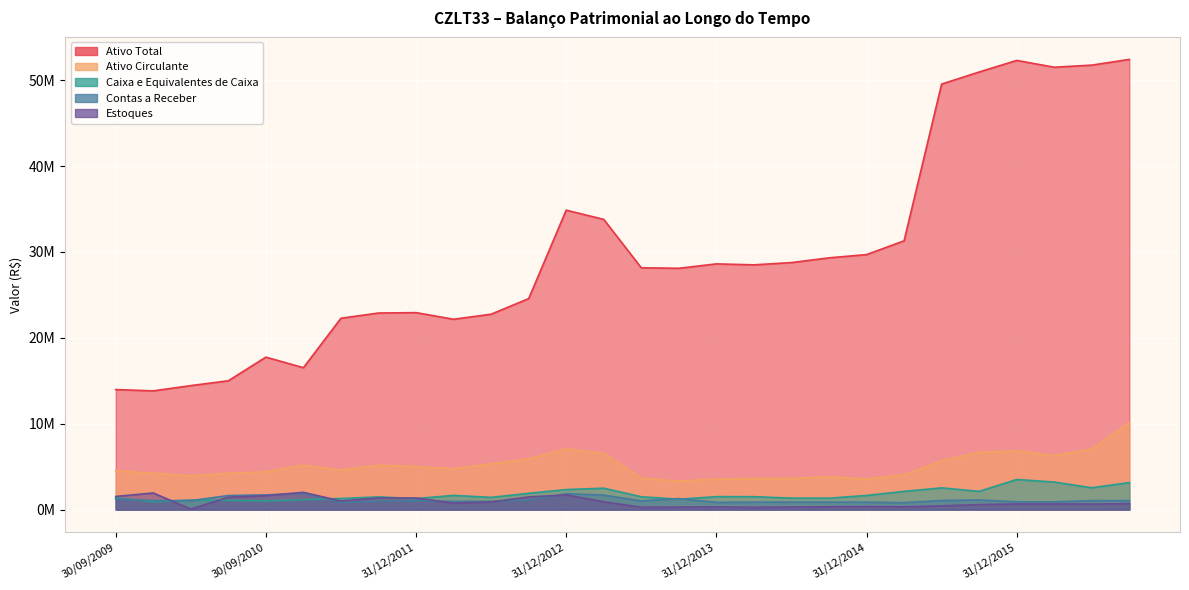

Reading left to right, list all the values displayed in this chart.

Ativo Total: 14.0	13.8	14.4	15.0	17.8	16.5	22.3	22.9	22.9	22.2	22.8	24.6	34.9	33.8	28.2	28.1	28.6	28.5	28.8	29.3	29.7	31.3	49.6	51.0	52.3	51.5	51.8	52.4
Ativo Circulante: 4.5	4.2	3.9	4.2	4.4	5.2	4.6	5.2	5.0	4.8	5.3	5.9	7.1	6.6	3.7	3.3	3.6	3.6	3.6	3.8	3.6	4.1	5.7	6.7	6.8	6.3	7.1	10.1
Caixa e Equivalentes de Caixa: 1.4	0.9	1.1	1.1	1.0	1.2	1.3	1.5	1.3	1.7	1.4	1.9	2.3	2.5	1.5	1.2	1.5	1.5	1.3	1.3	1.6	2.1	2.5	2.1	3.5	3.2	2.5	3.1
Contas a Receber: 1.2	1.1	1.0	1.6	1.7	1.9	0.8	1.0	1.0	1.0	1.0	1.1	1.9	1.7	1.0	1.3	0.8	0.9	0.9	0.9	0.9	0.8	1.1	1.1	0.9	0.9	1.0	1.0
Estoques: 1.5	1.9	0.1	1.4	1.6	2.0	1.0	1.4	1.4	0.7	0.9	1.5	1.7	0.9	0.3	0.3	0.3	0.3	0.3	0.3	0.4	0.3	0.4	0.6	0.7	0.7	0.6	0.7